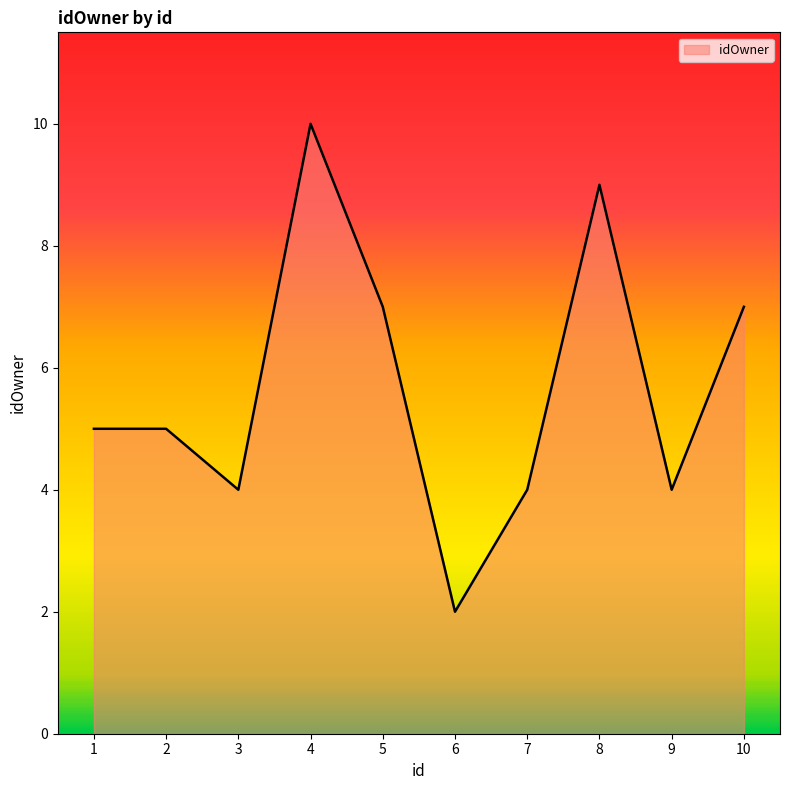

Reading left to right, what are all the values shown in this chart?

1=5	2=5	3=4	4=10	5=7	6=2	7=4	8=9	9=4	10=7